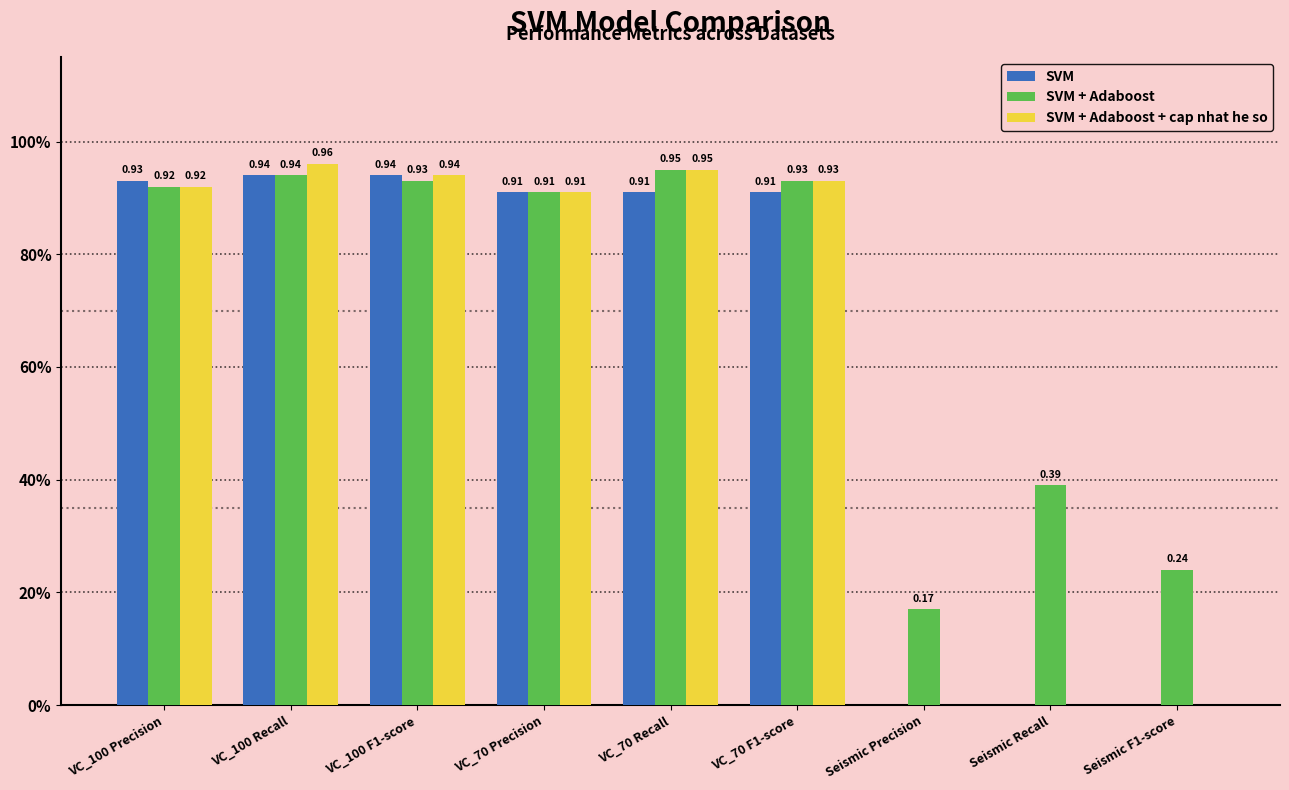

Which has a higher value, VC_70 F1-score or VC_100 Recall?

VC_100 Recall